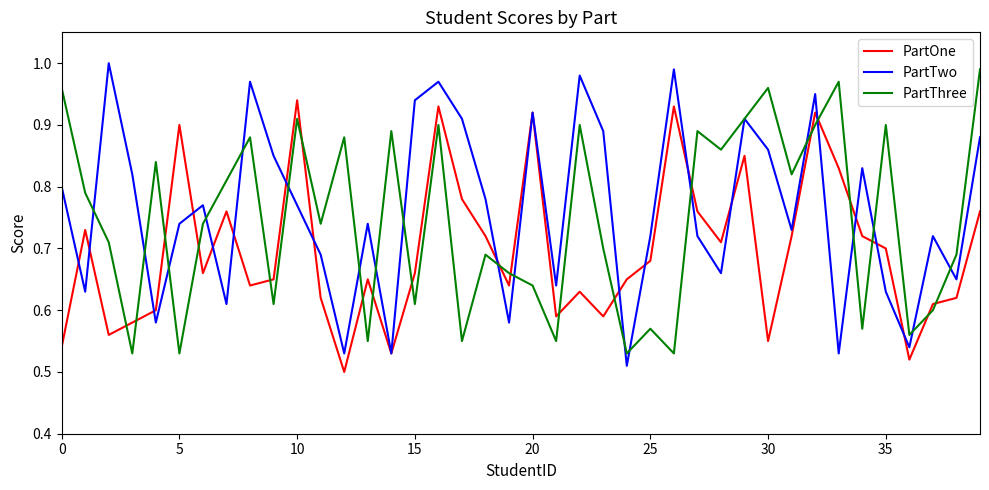

Which series has the largest range (max minus min)?

PartTwo